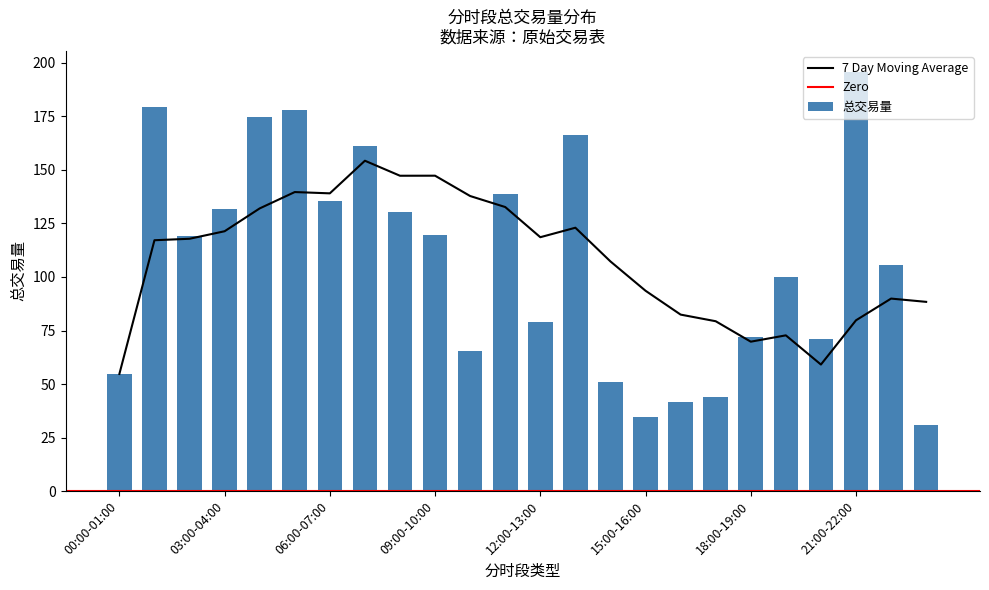

True or false: the data shows 51.1 at 12:00-13:00.

False